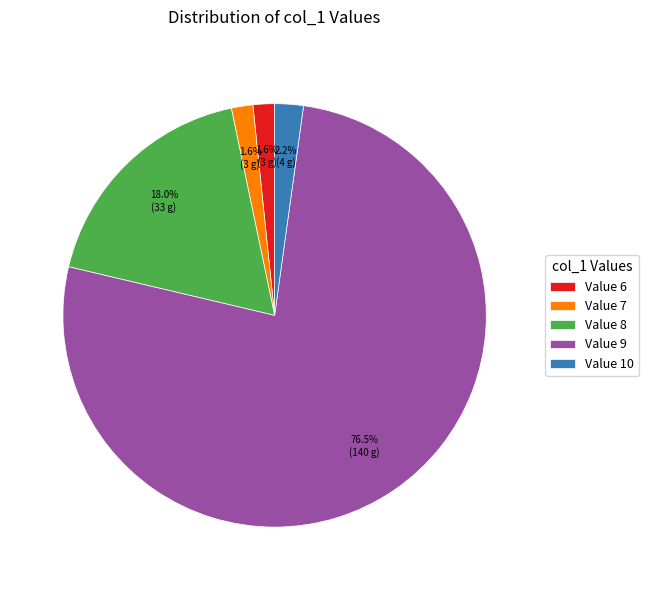

Does Value 8 represent more than half of the total?

No